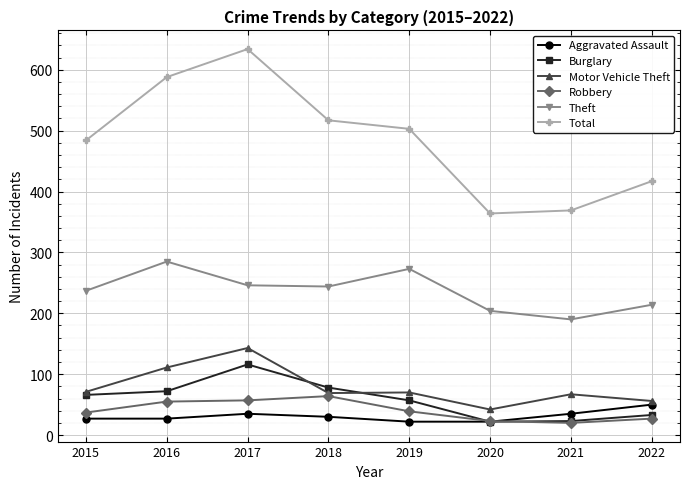

The Aggravated Assault series shows 35 at 2017. True or false?

True